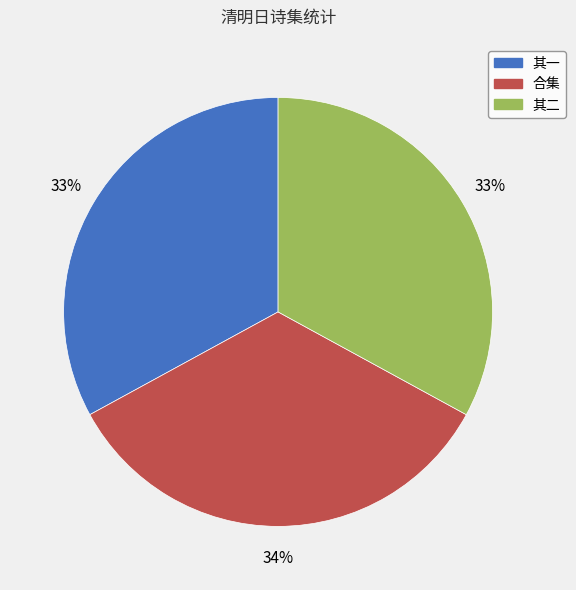

To the nearest percent, what is the difference between the largest and smallest slice percentages?

1%